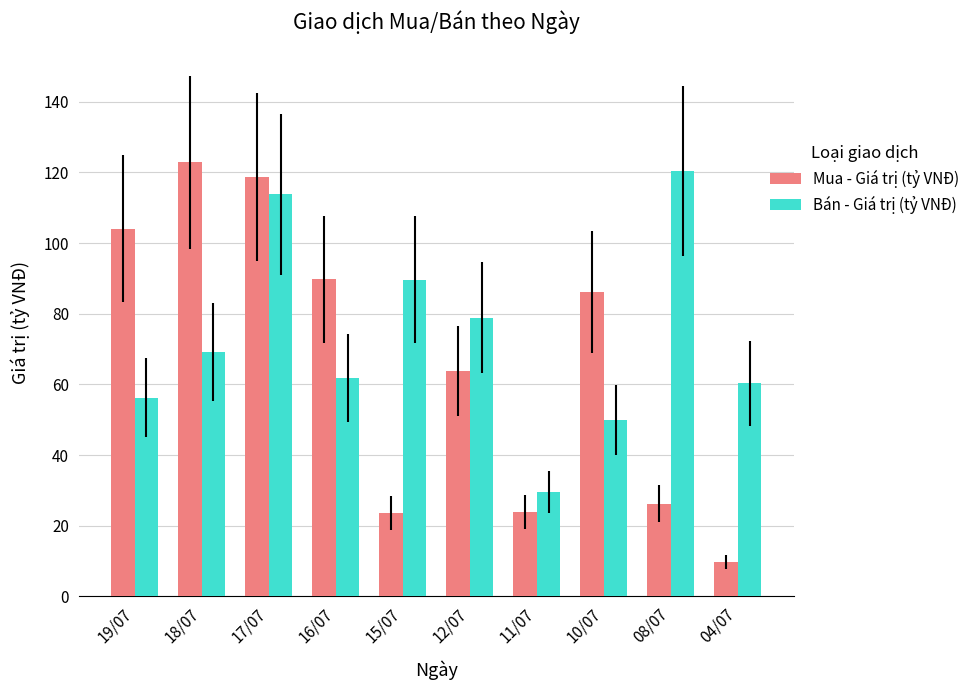

What are all the series names shown in the legend?

Mua - Giá trị (tỷ VNĐ), Bán - Giá trị (tỷ VNĐ)